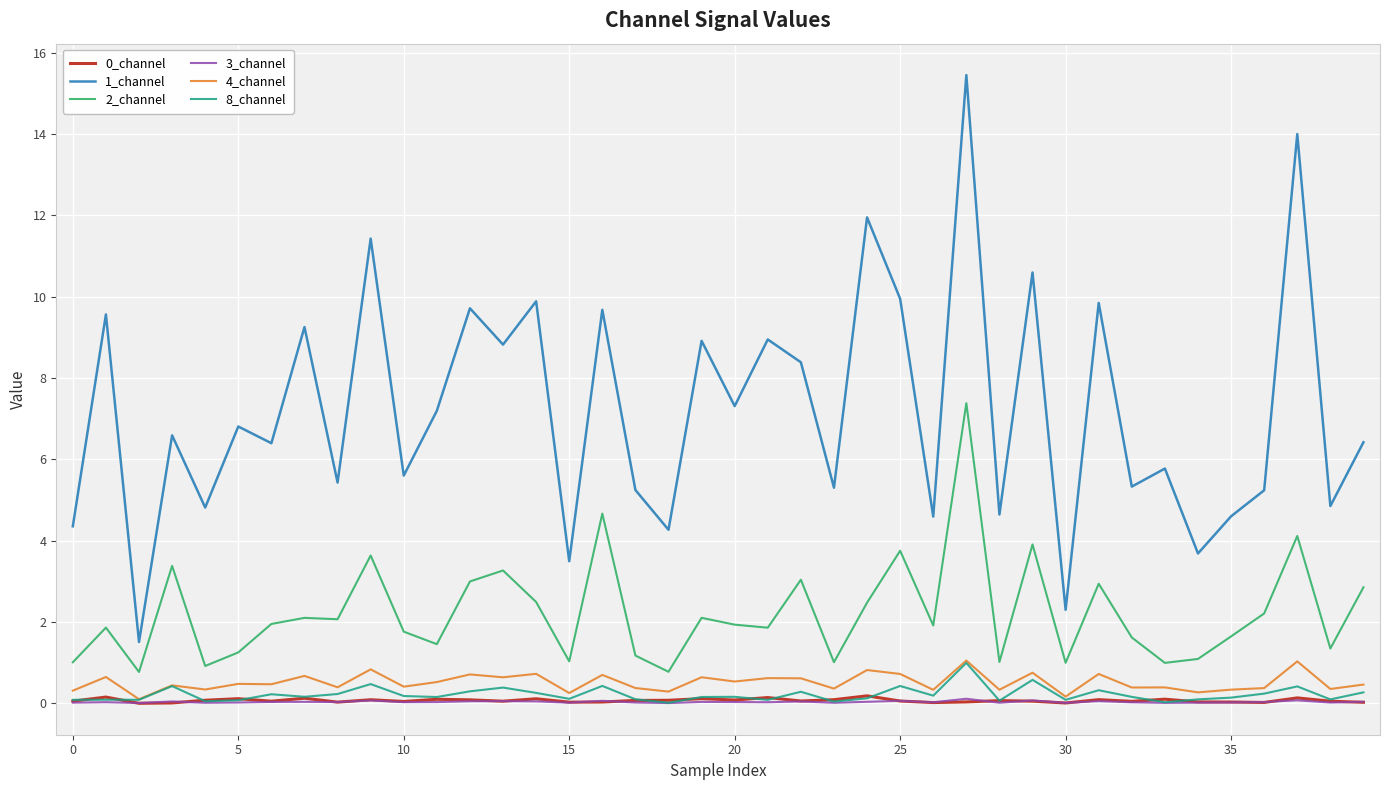

True or false: 3_channel and 2_channel intersect in this chart.

False